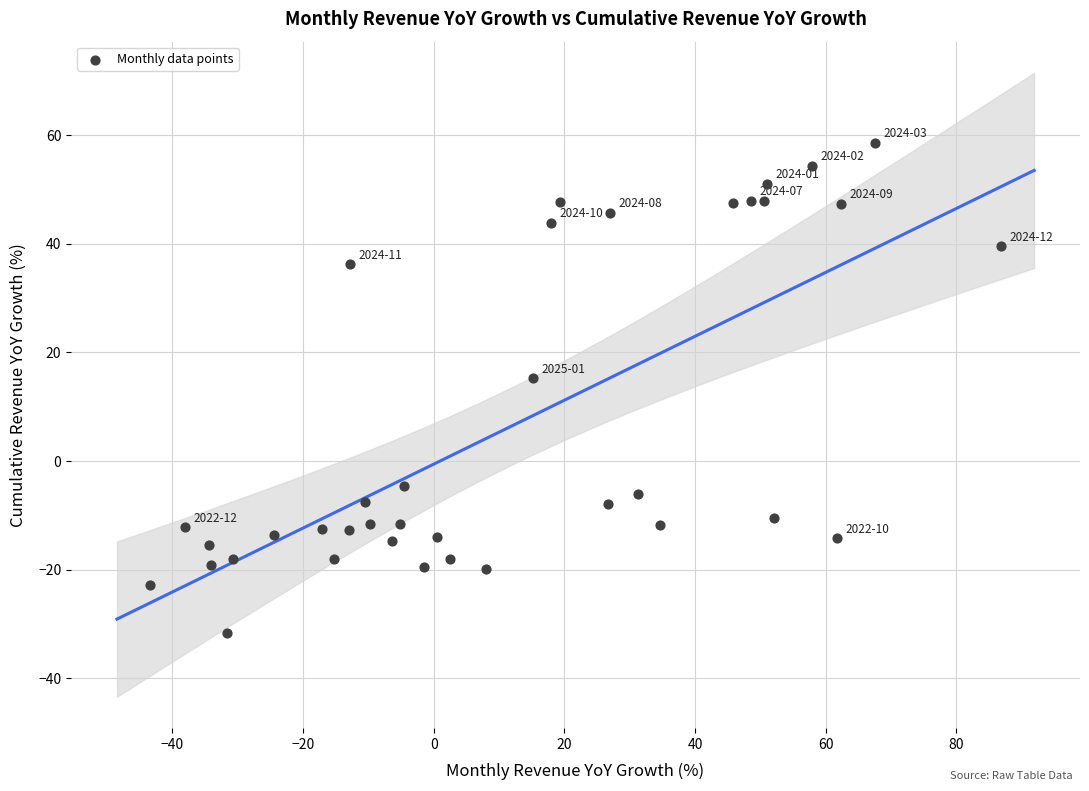

What is the range of Y values (max minus min)?

90.2